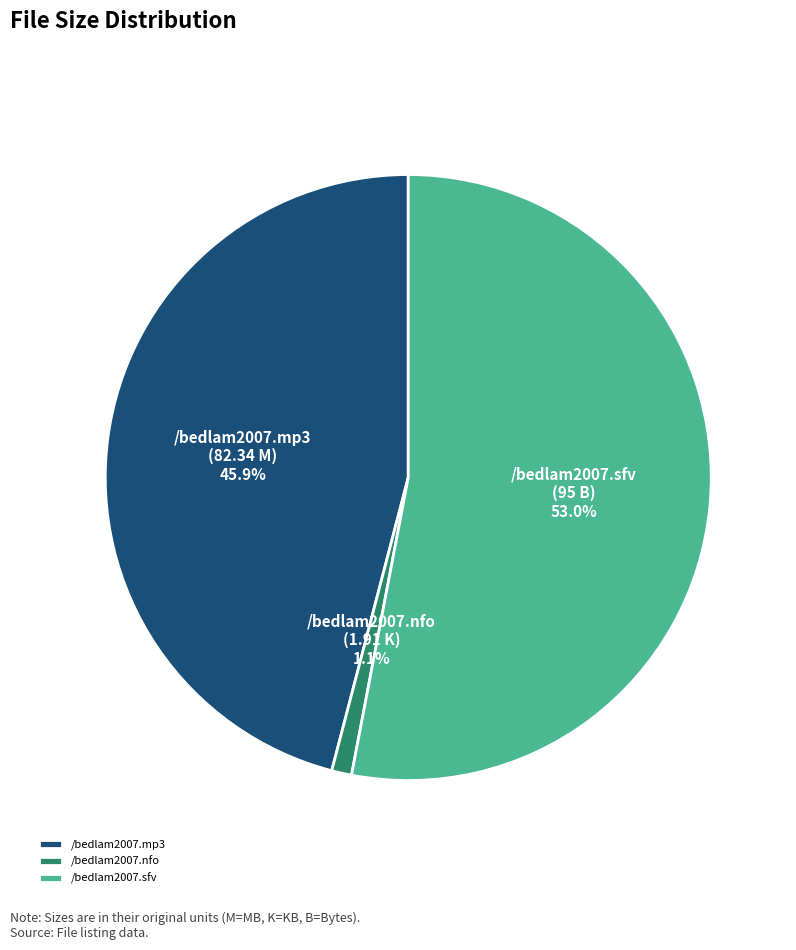

Is there any slice that represents more than half of the pie?

Yes